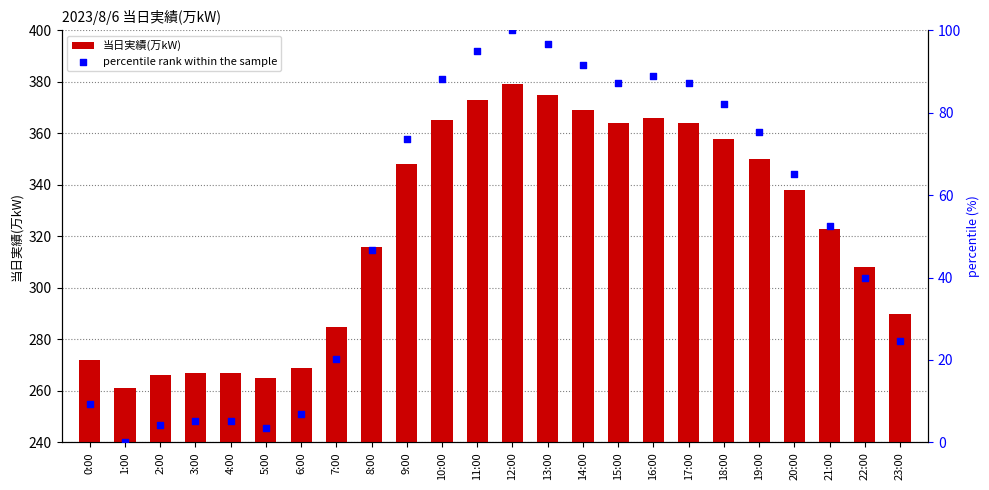

Which series has the largest total across all categories?

当日実績(万kW)